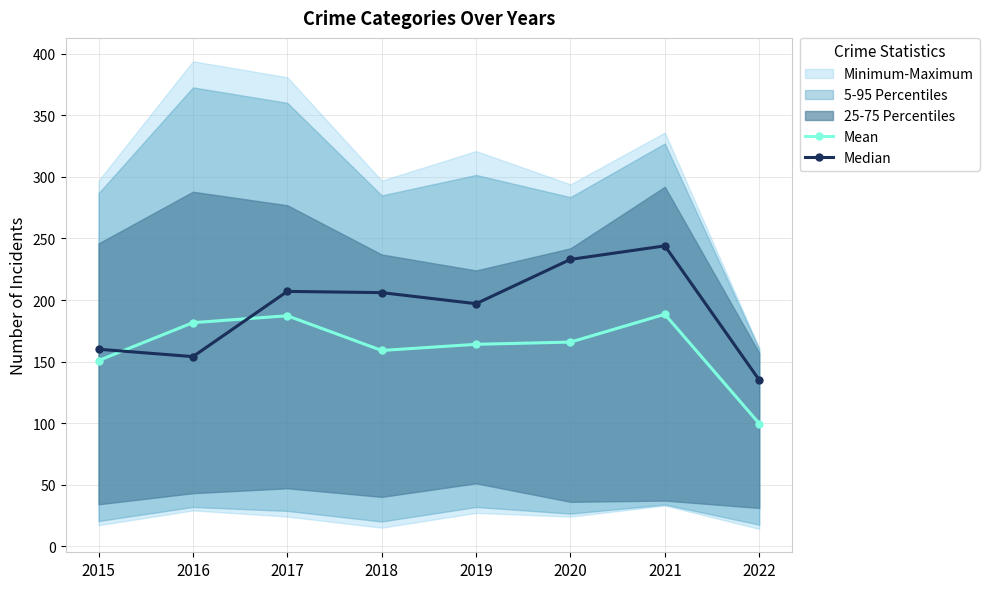

What is the spread (max minus min) of values at 2019?

33.0